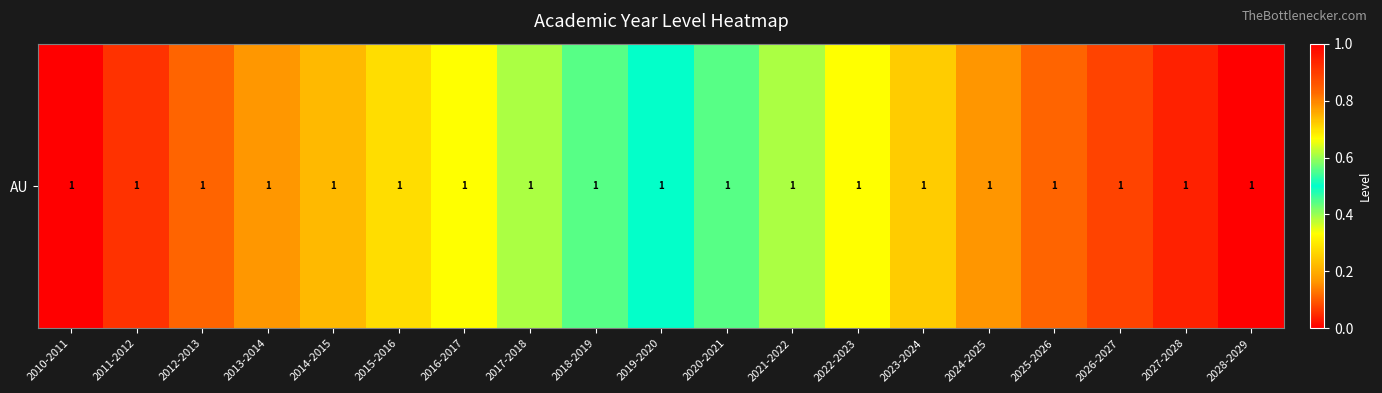

Which label corresponds to the smallest value in the chart?

2010-2011